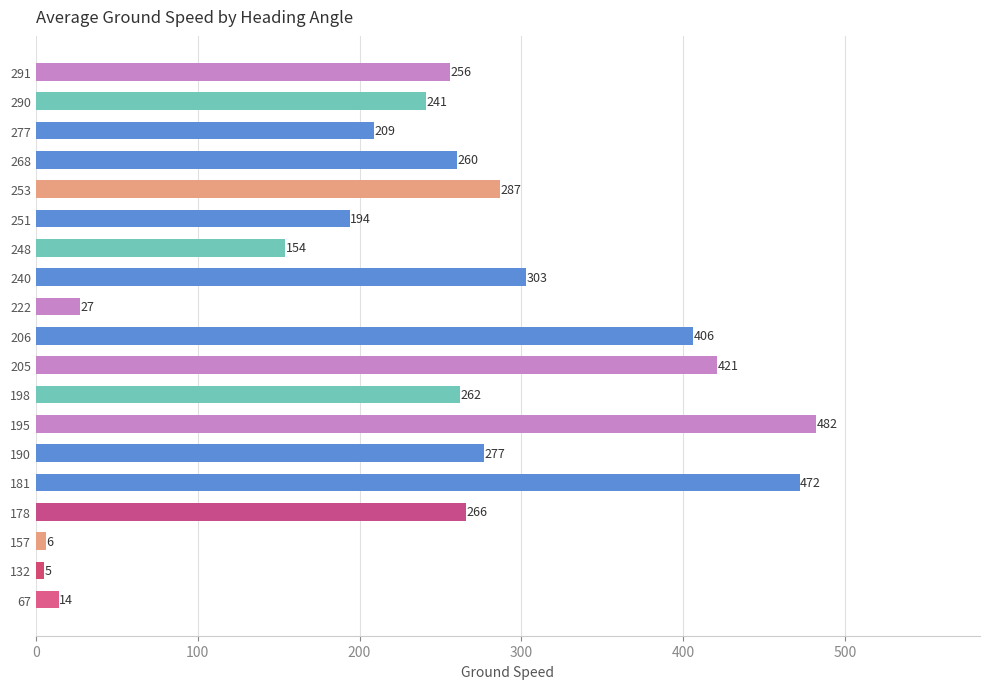

How many categories are shown in the chart?

19